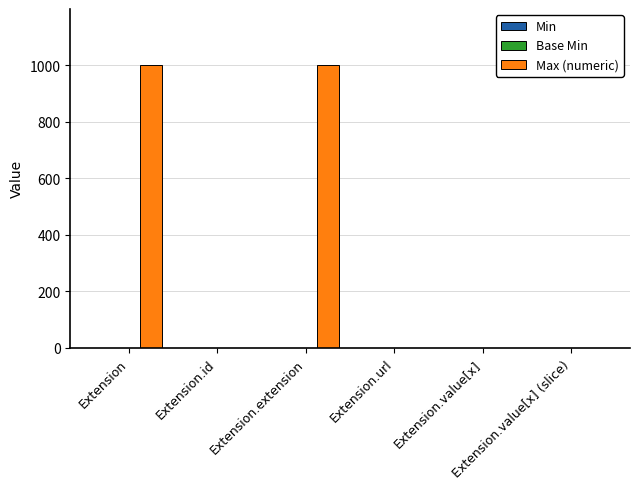

How many Max (numeric) values are between 1 and 999?

6